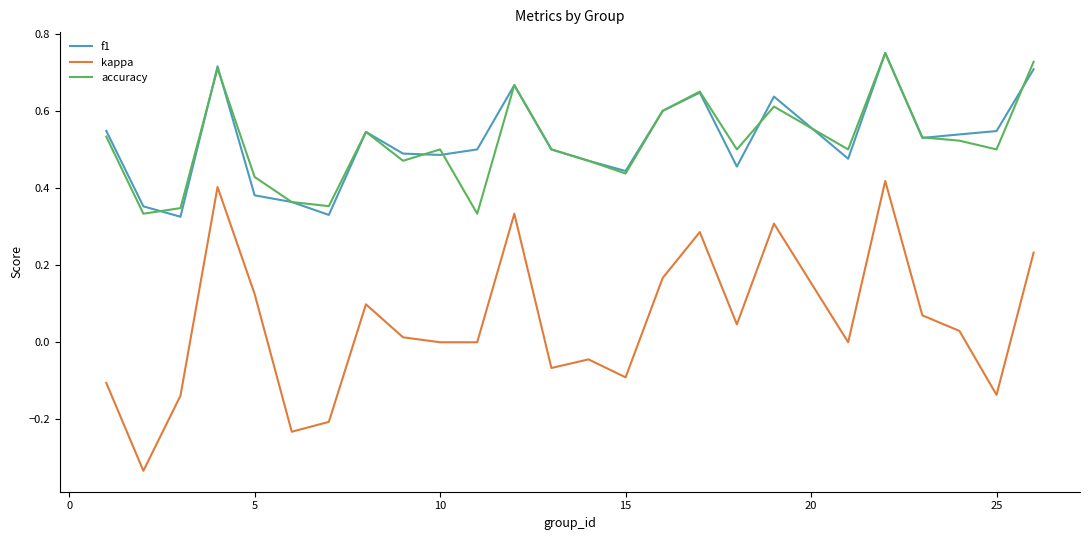

True or false: f1 and kappa intersect in this chart.

False